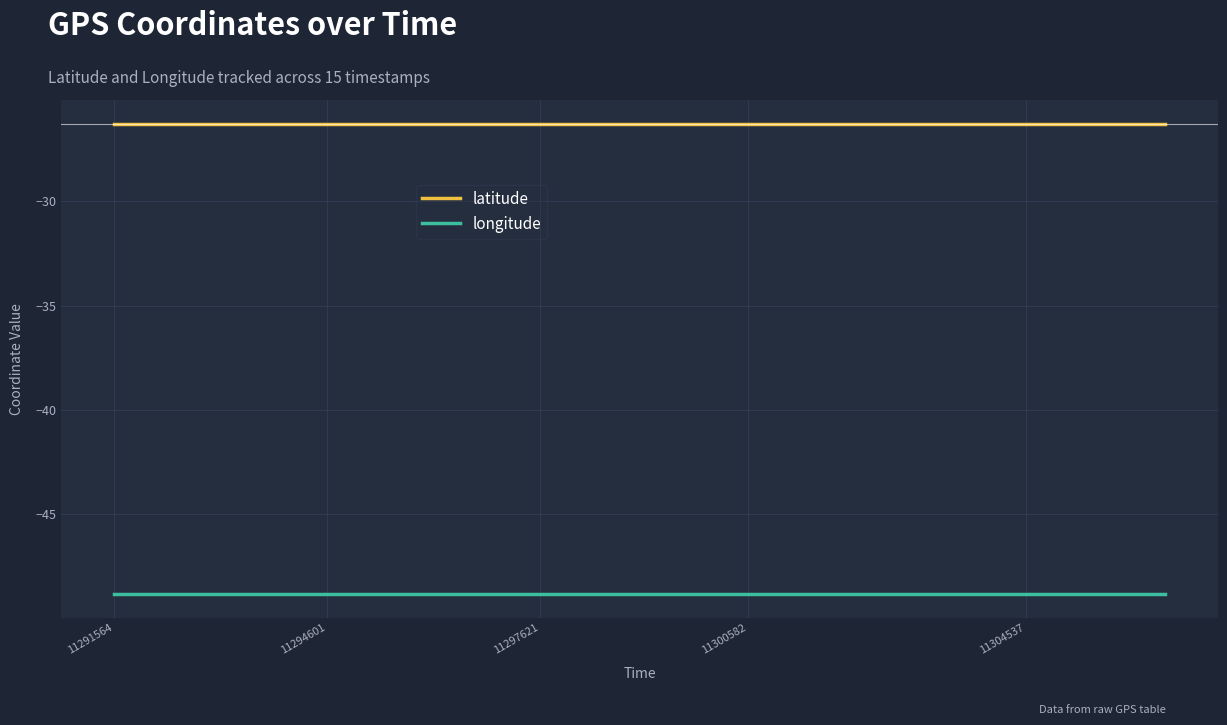

What is the average value of the longitude series?

-48.9